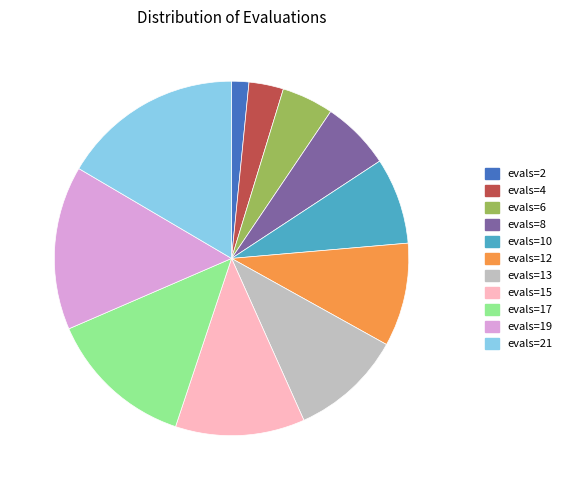

Does evals=2 account for over 50% of the chart?

No